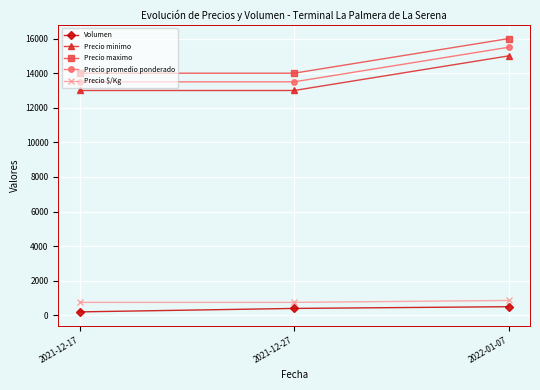

What is the total value across all series at 2022-01-07?

47861